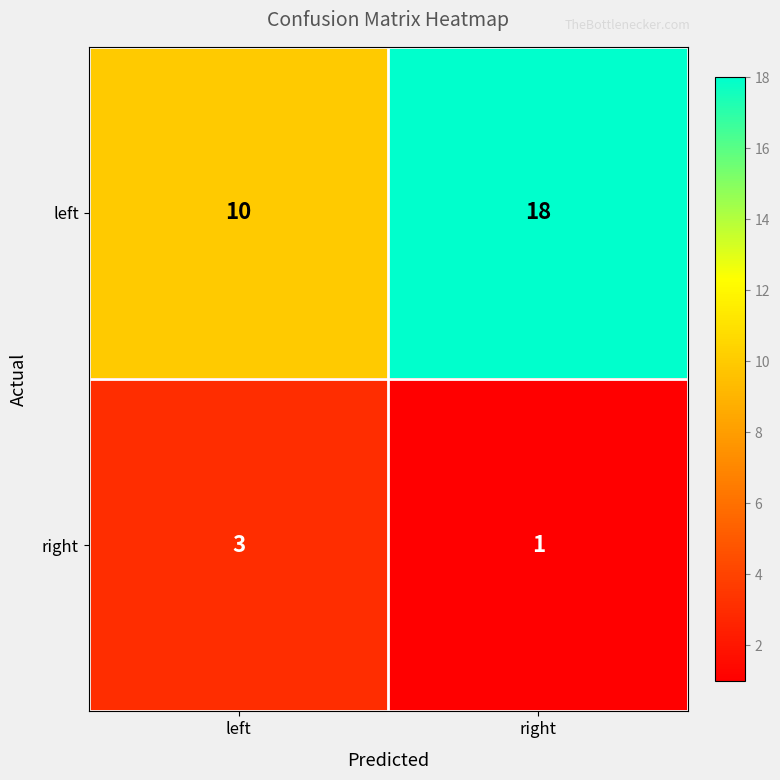

What is the approximate value of left at left?

10